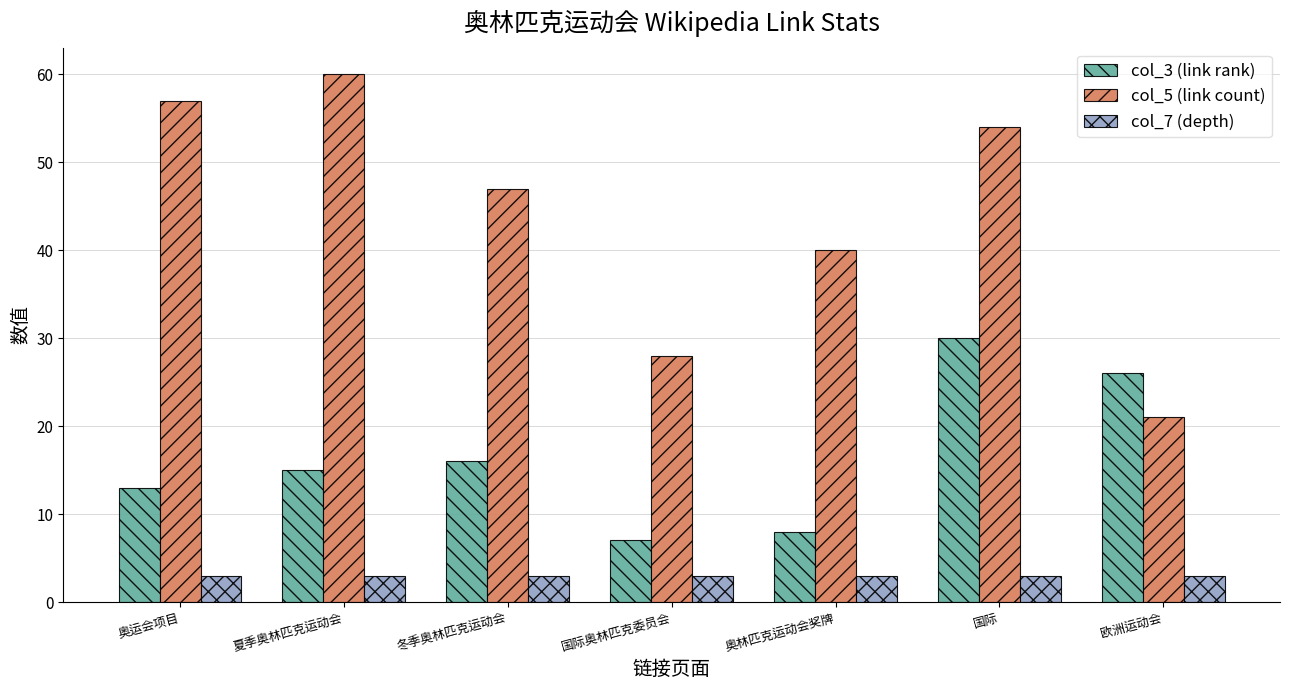

Which series changed the most between 奥运会项目 and 奥林匹克运动会奖牌?

col_5 (link count)